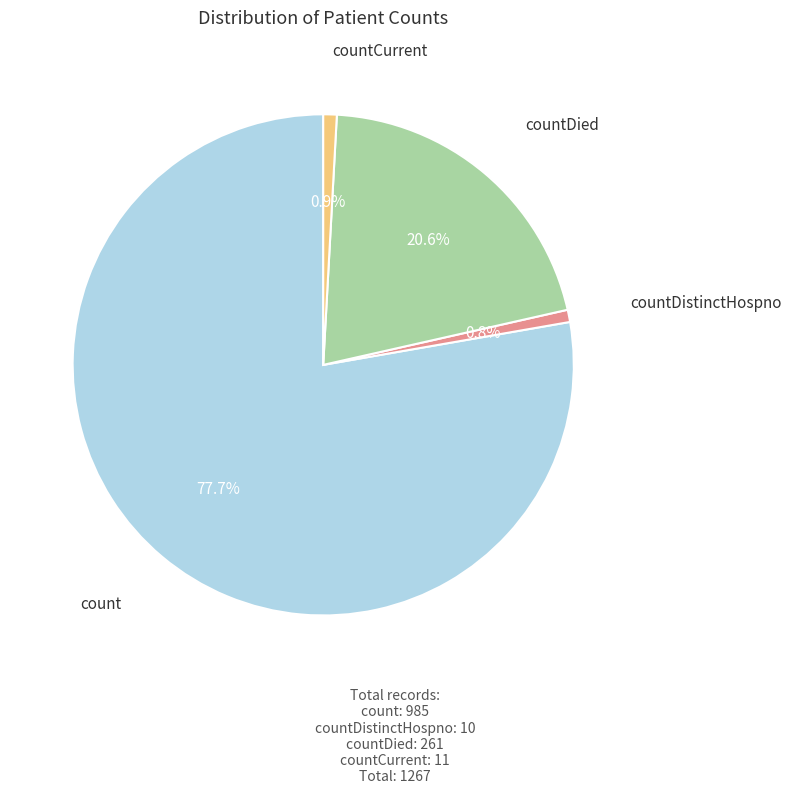

Does countCurrent represent more than half of the total?

No